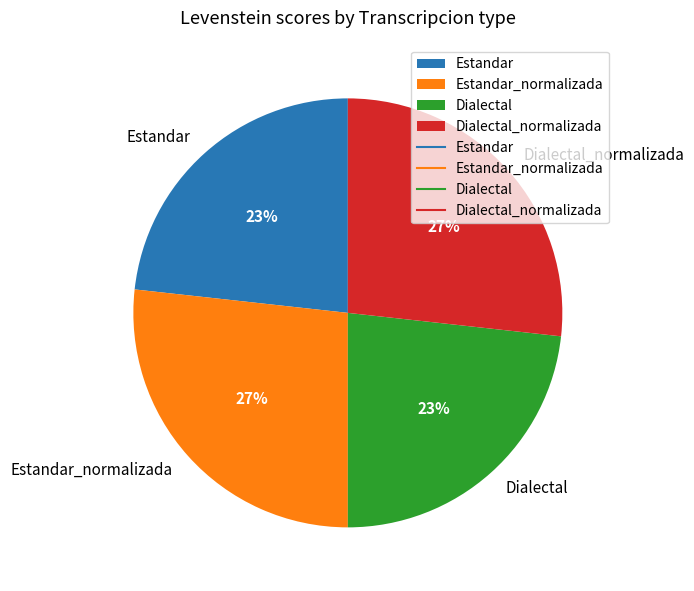

Does any single category account for the majority?

No